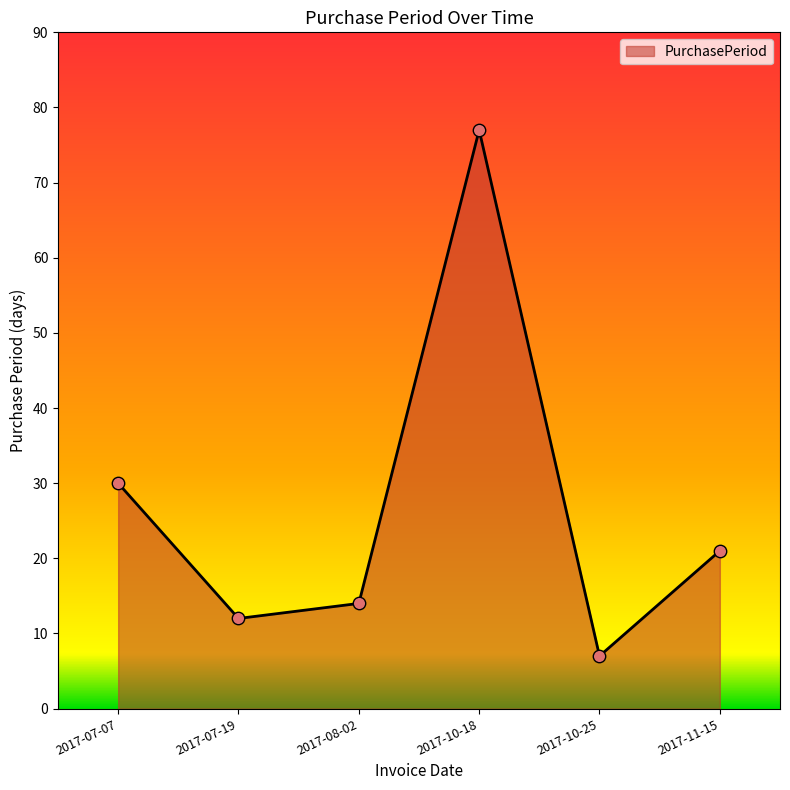

Which has a higher value, 2017-07-19 or 2017-10-25?

2017-07-19